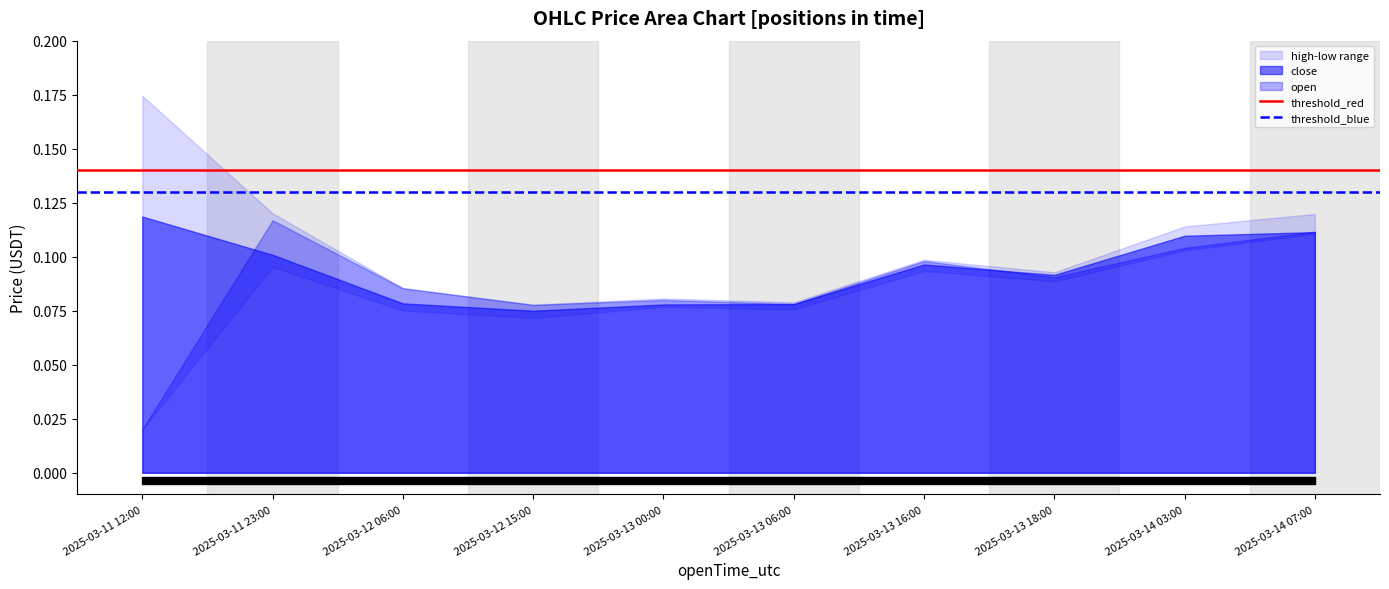

What is the maximum value for threshold_blue?

0.1